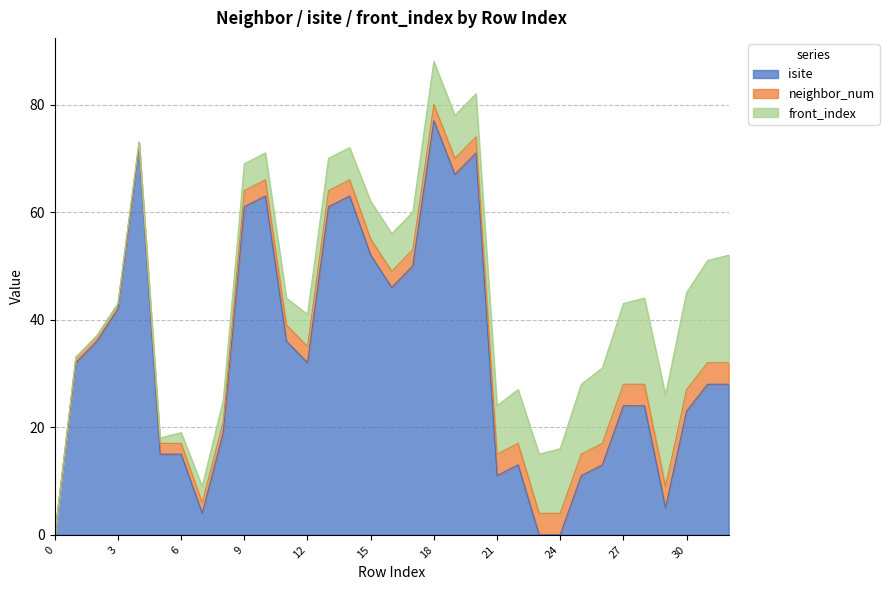

What is the maximum value for neighbor_num?

4